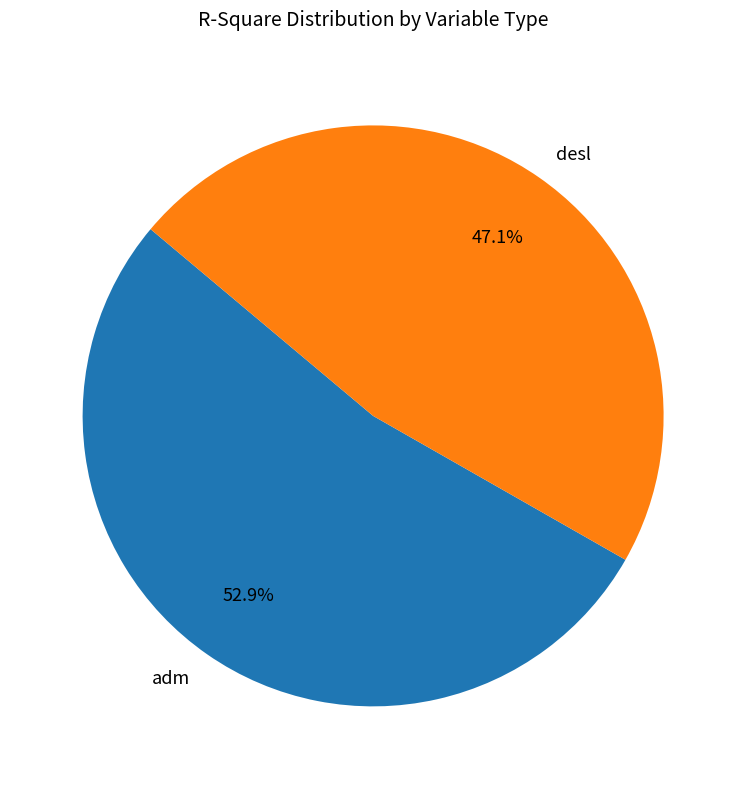

Which has a higher value, desl or adm?

adm